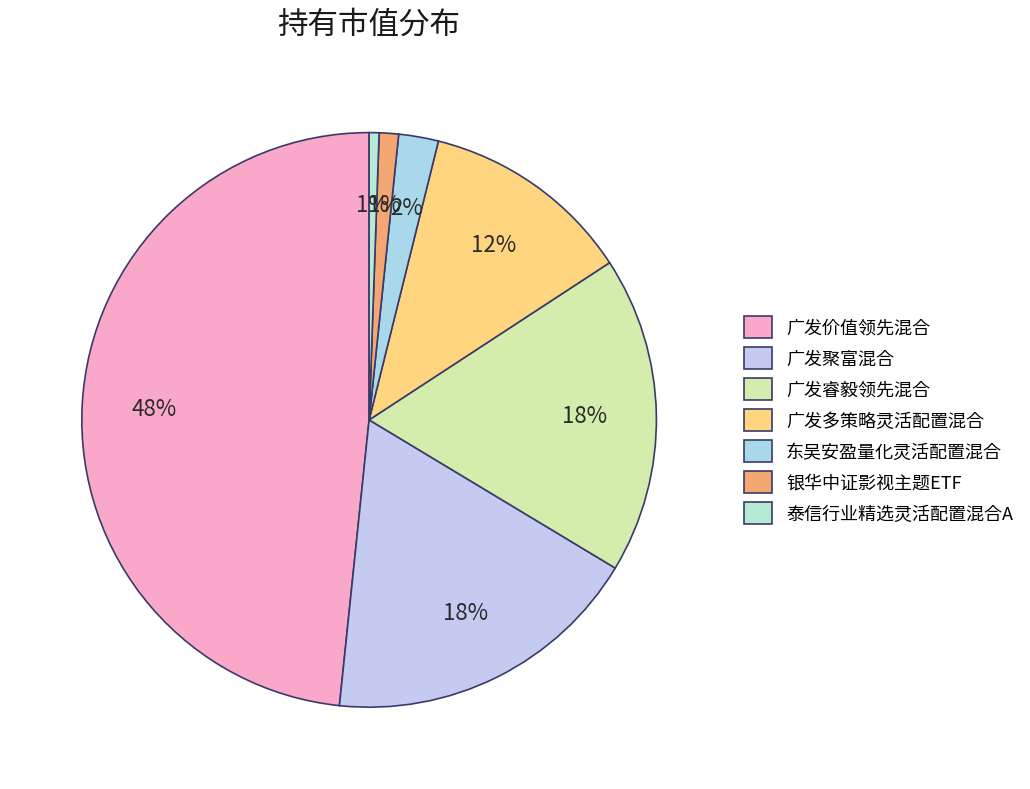

Which category has the biggest portion of the pie?

广发价值领先混合